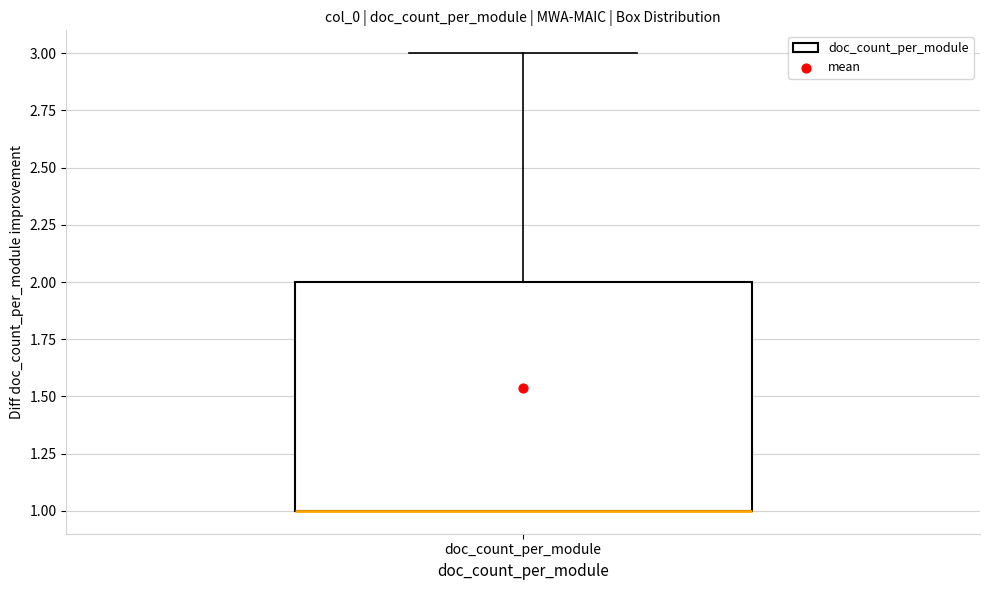

Where does the upper whisker of the box for doc_count_per_module end on the y-axis? The values are not printed on the chart, so give them approximately, as read against the axis.

3